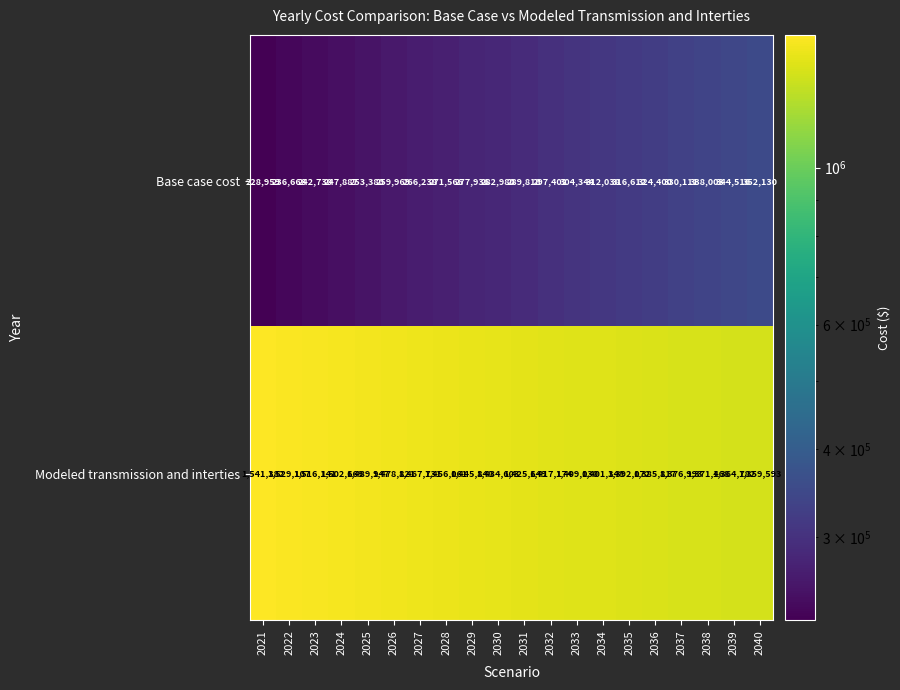

List the series in order of their peak value, lowest first.

Base case cost, Modeled transmission and interties